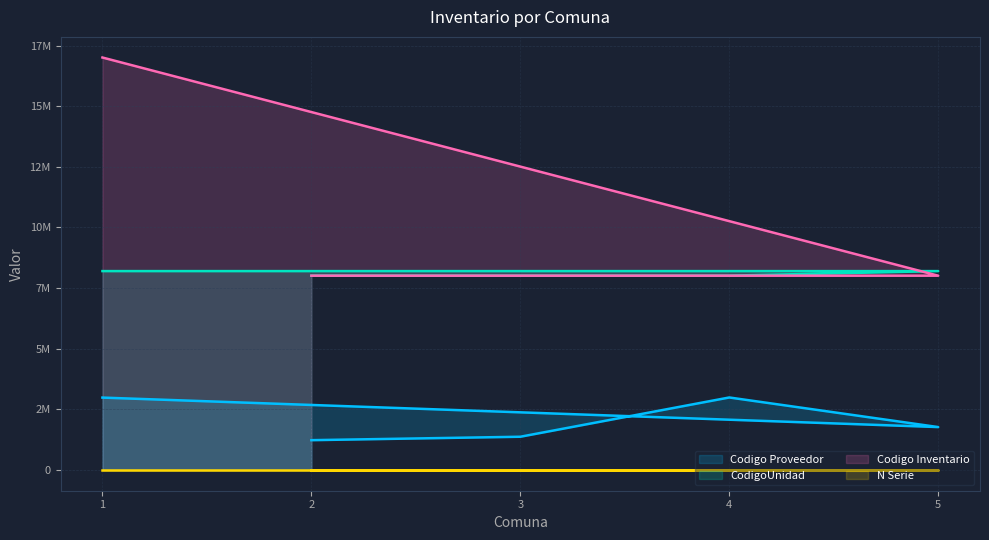

Does the chart display data point markers on the line(s)?

No